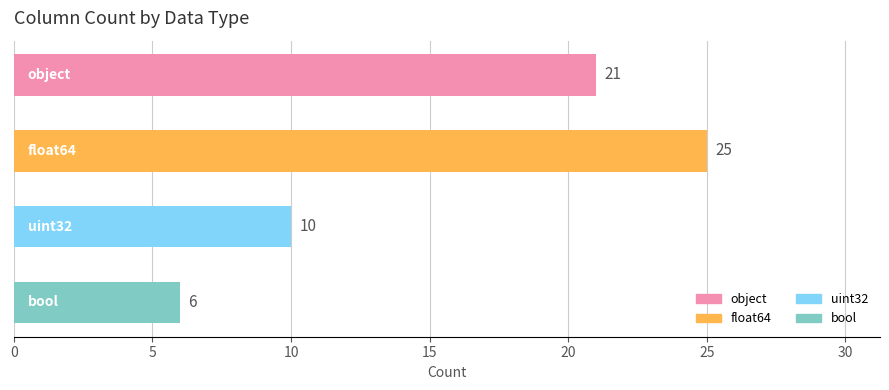

How many values are between 10 and 25?

3